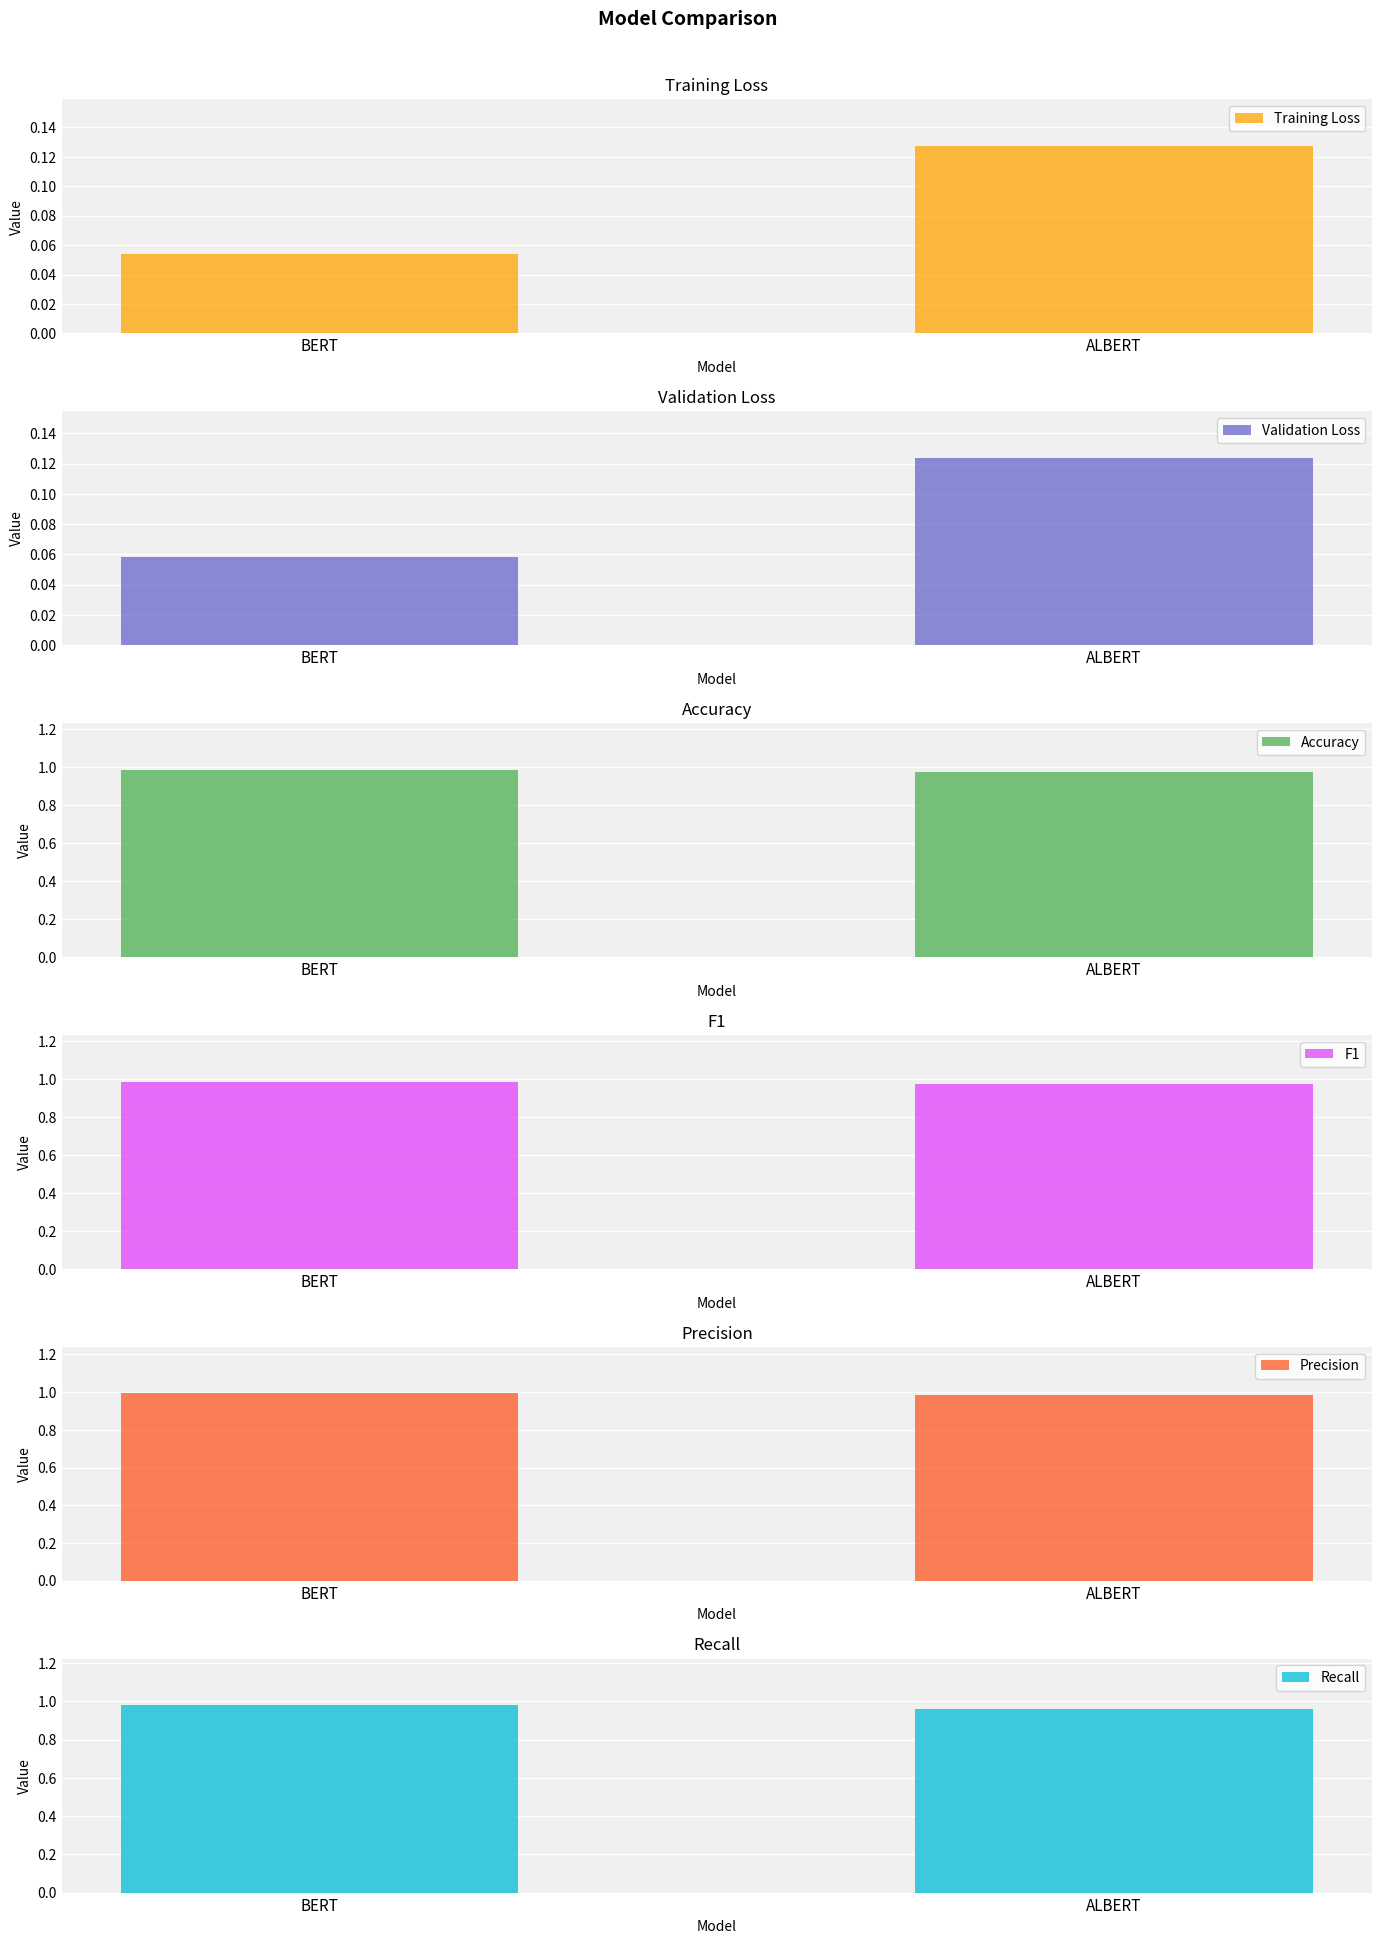

Reading left to right, what are all the values shown in this chart?

Training Loss: BERT=0.1	ALBERT=0.1
Validation Loss: BERT=0.1	ALBERT=0.1
Accuracy: BERT=1.0	ALBERT=1.0
F1: BERT=1.0	ALBERT=1.0
Precision: BERT=1.0	ALBERT=1.0
Recall: BERT=1.0	ALBERT=1.0